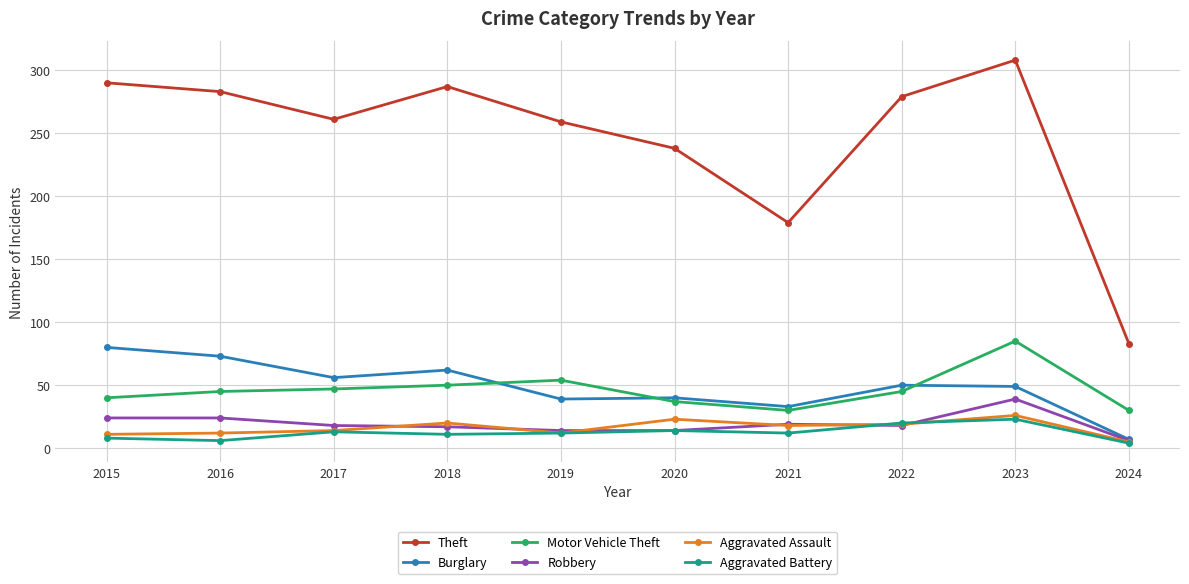

At which category does Theft reach its first local peak?

2018